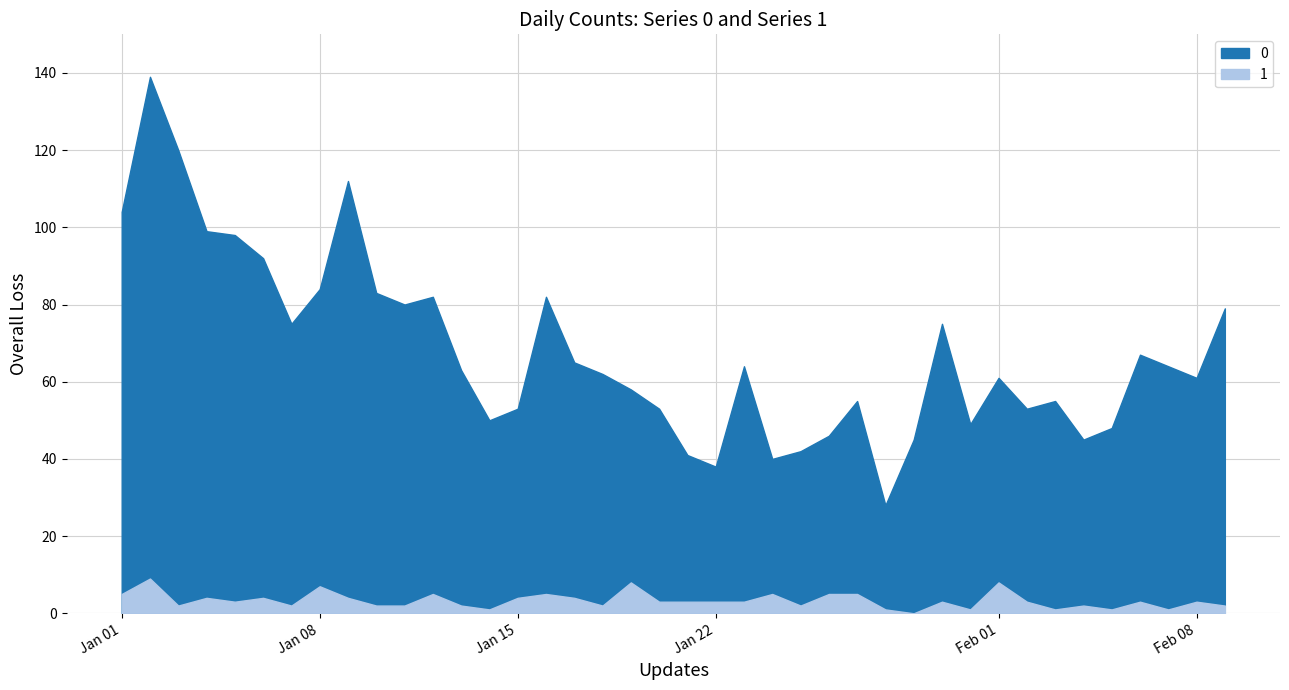

Where does the 1 series first go above 3?

2023-01-01